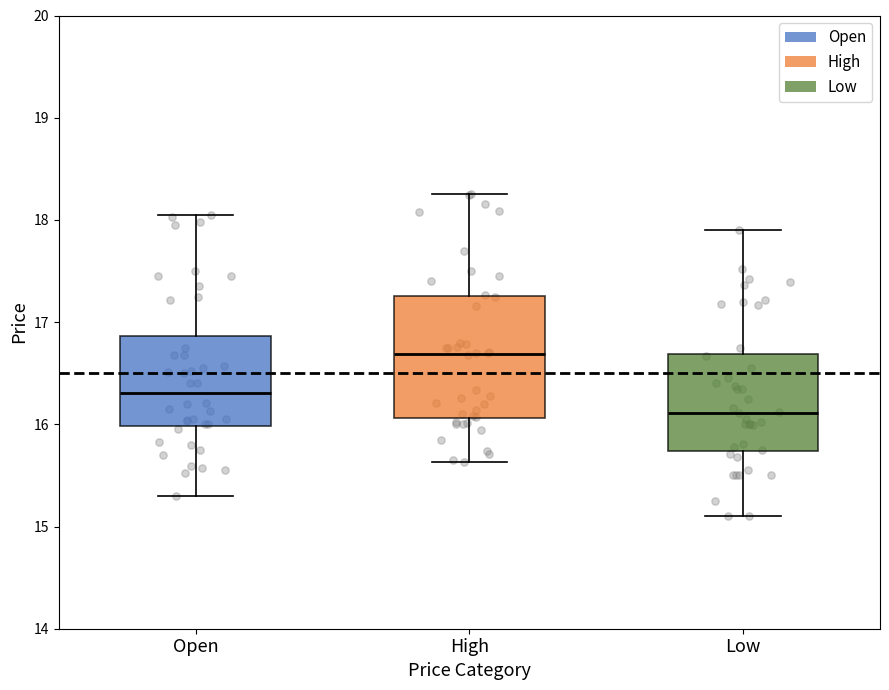

Reading left to right, transcribe this box plot: for each box, give where its median line is, the range the box spans, and where its two whiskers end, as read against the y-axis. The values are not printed on the chart, so give them approximately, as read against the axis.

Open: median 16.3, box 16.0 to 16.9, whiskers 15.3 to 18.0
High: median 16.7, box 16.1 to 17.3, whiskers 15.6 to 18.3
Low: median 16.1, box 15.7 to 16.7, whiskers 15.1 to 17.9